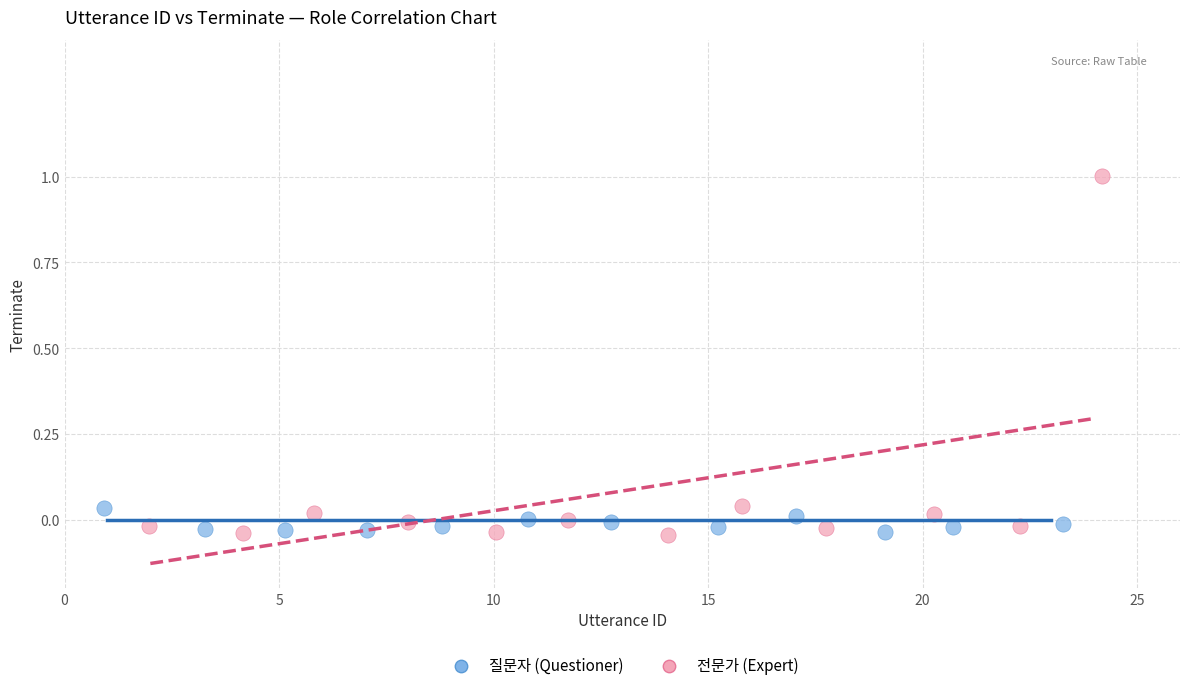

Which series has the largest Y range (max minus min)?

전문가 (Expert)